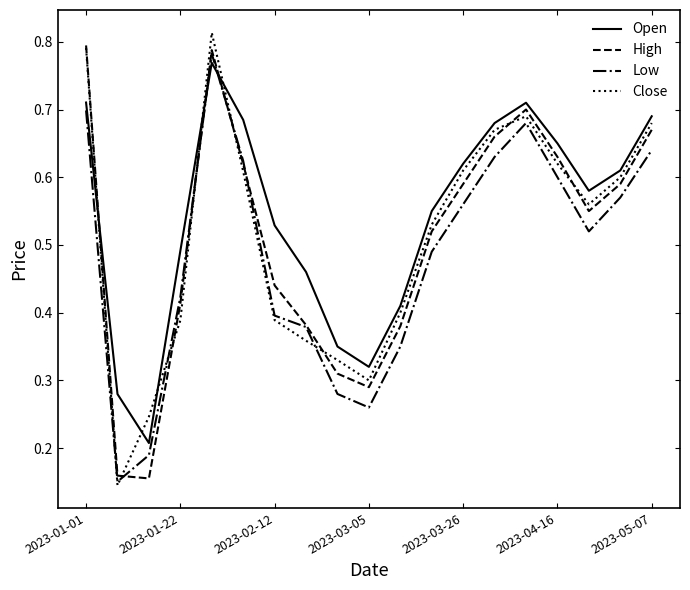

Which series has the largest total across all categories?

Open